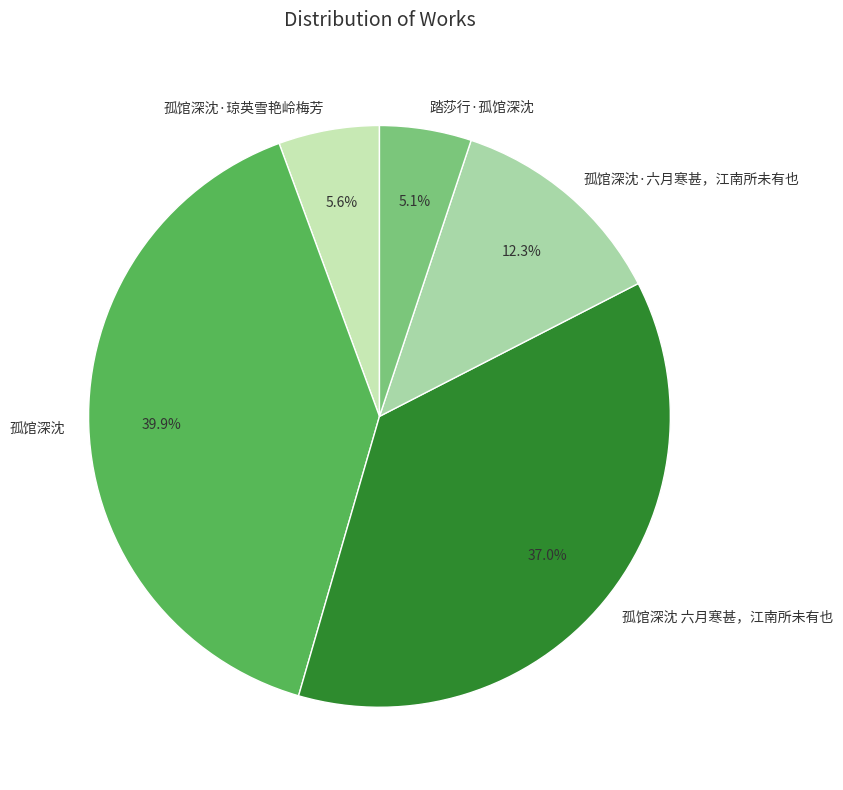

How many slices are in this pie chart?

5